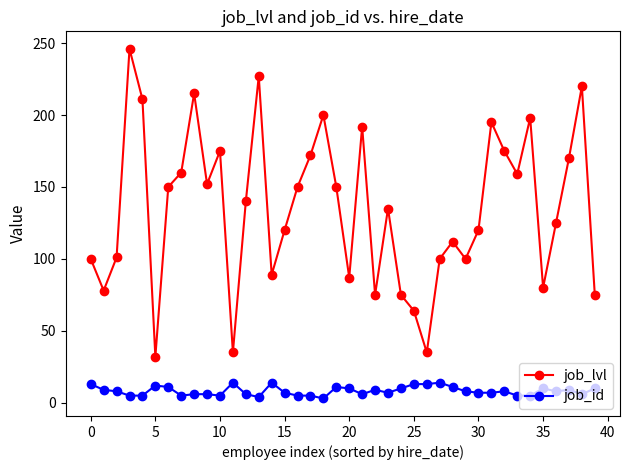

What is the difference between the maximum and second lowest values in the job_id series?

10